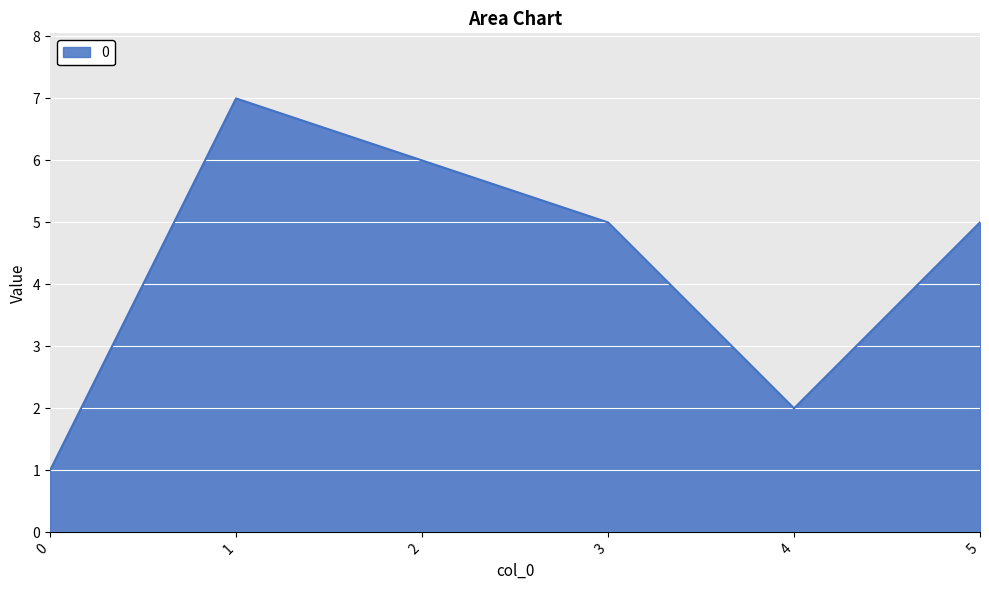

What is the minimum value shown in the chart?

1